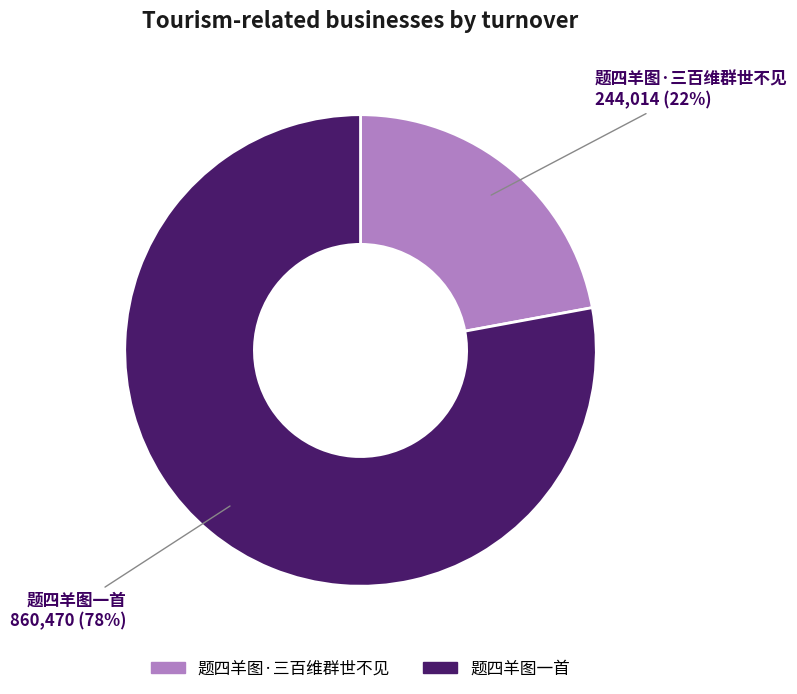

To the nearest percent, what portion does 题四羊图·三百维群世不见 represent?

22%